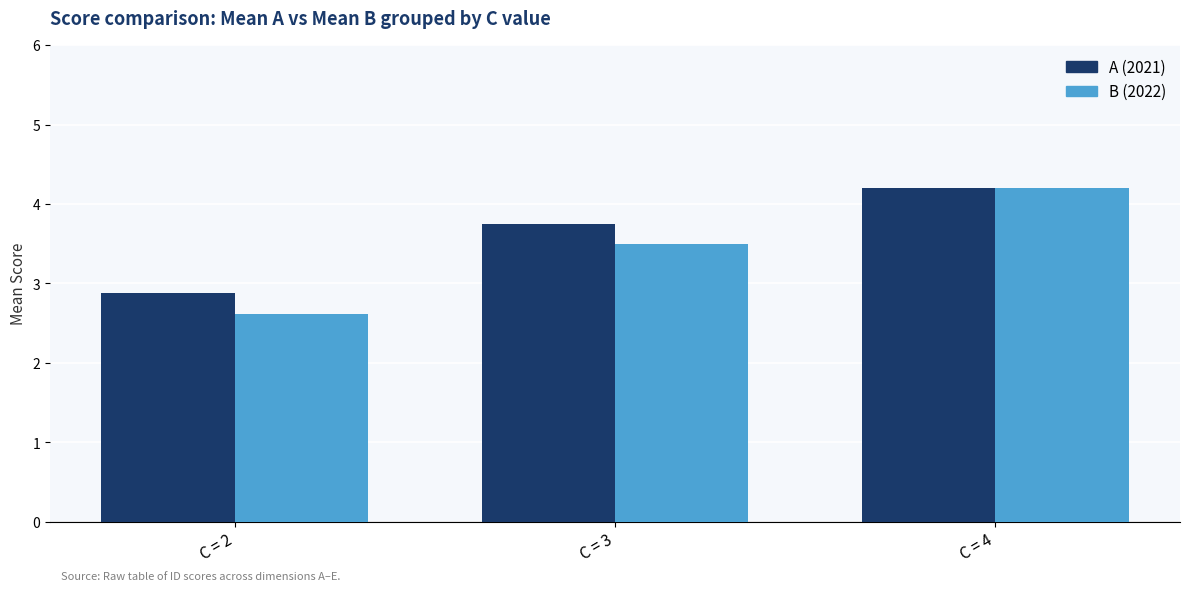

What is the difference between the highest and lowest values at C = 2?

0.3